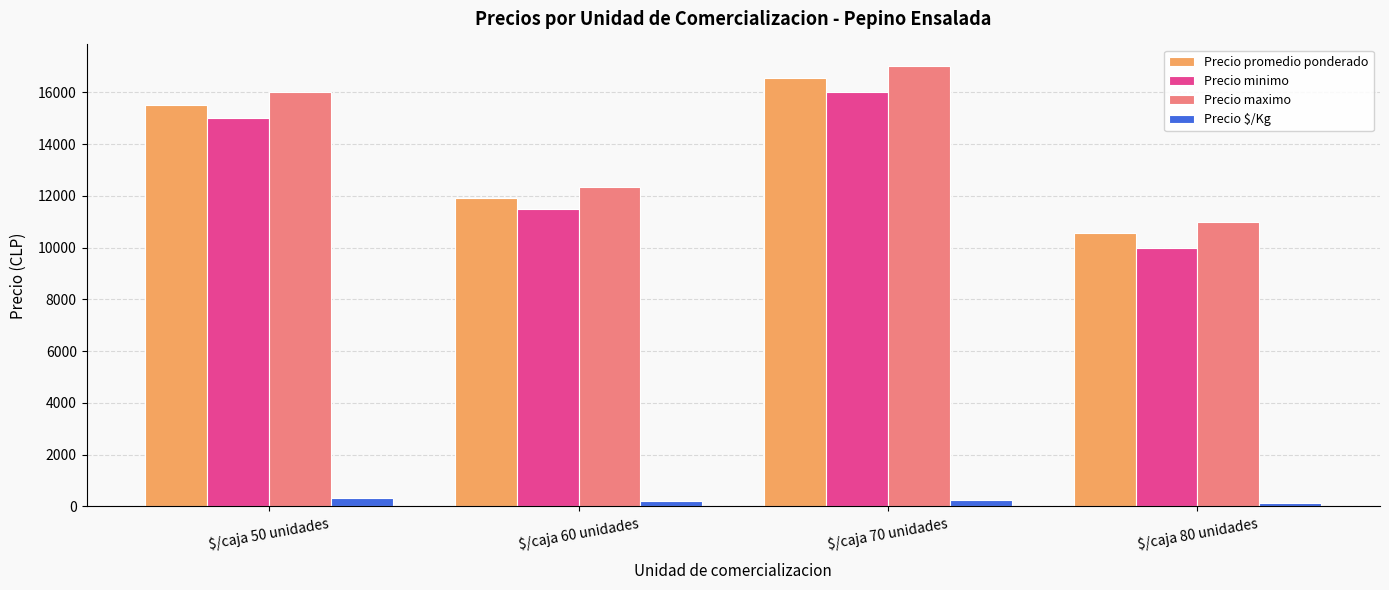

The value of Precio minimo at $/caja 70 unidades is 9605. True or false?

False